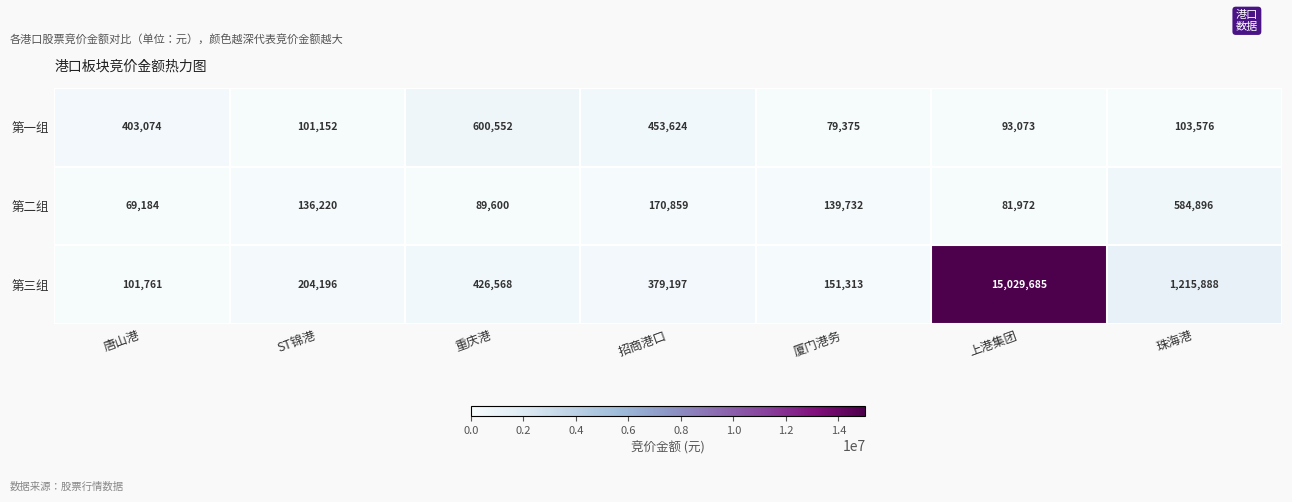

Is it true that 第三组 equals 1215888 at 珠海港?

True